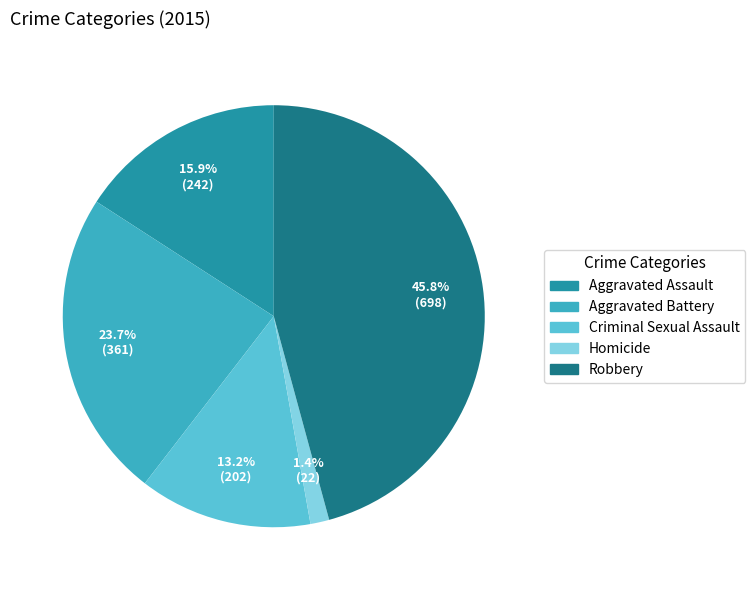

What percentage is the Homicide slice, to the nearest percent?

1%